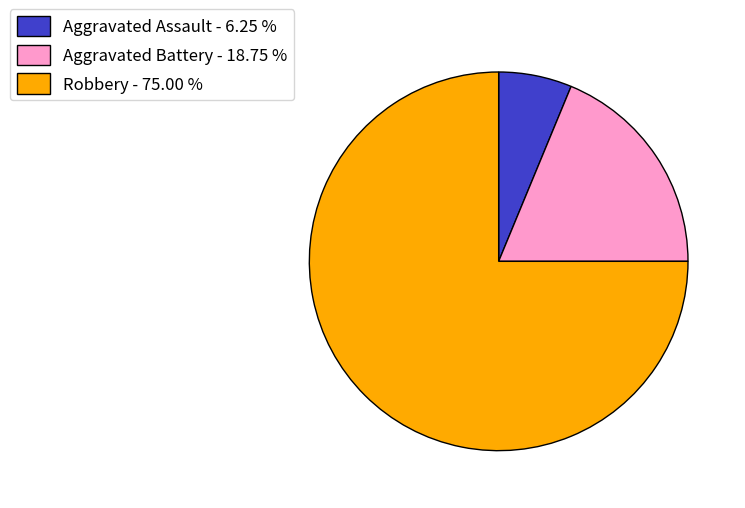

How many slices are in this pie chart?

3